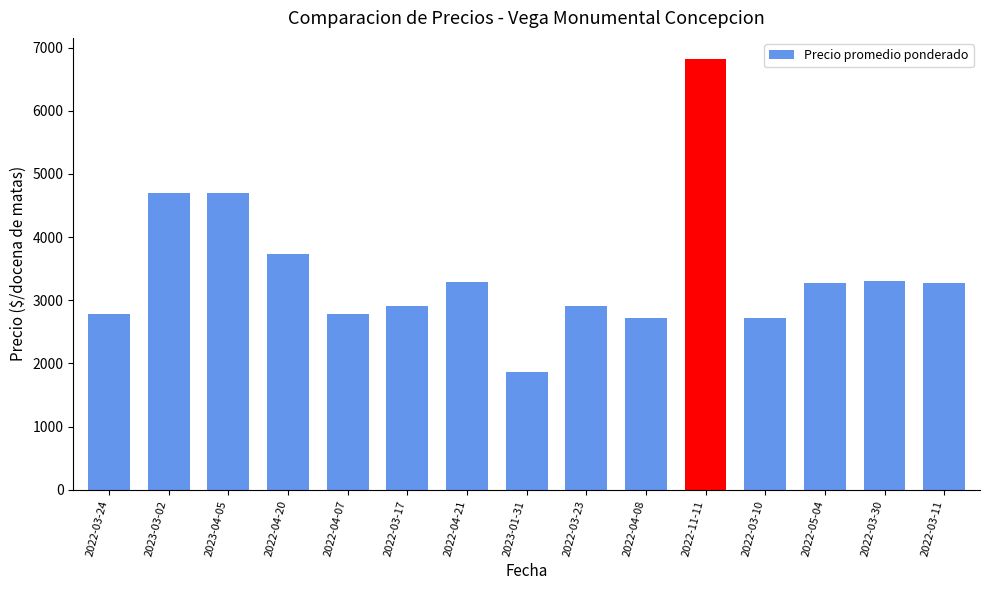

What is the label of the 9th bar from the right?

2022-04-21